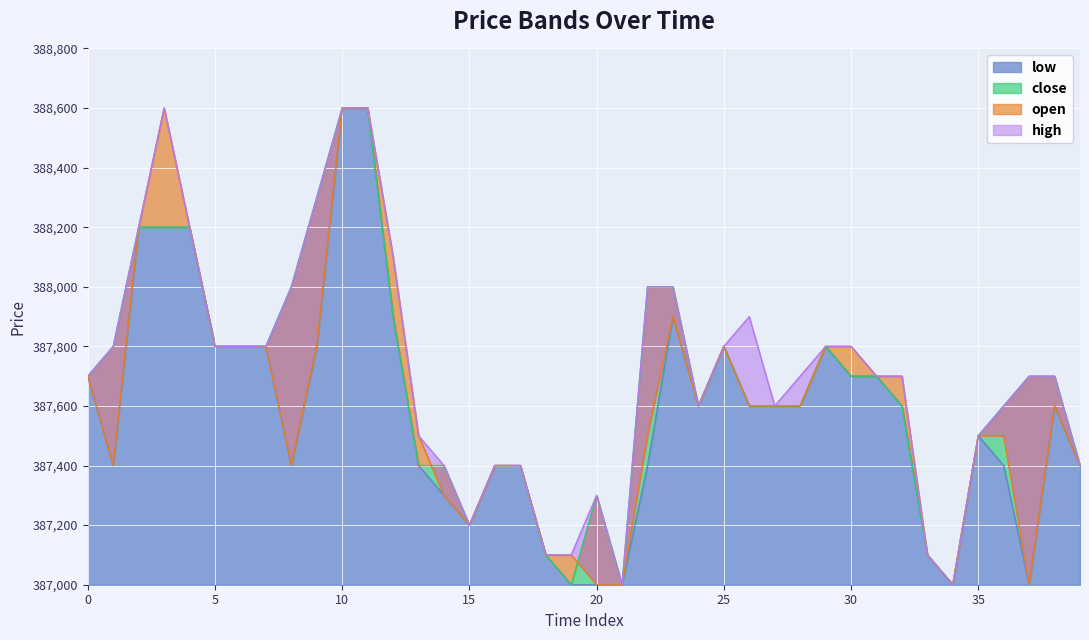

True or false: open and low cross at least once.

False